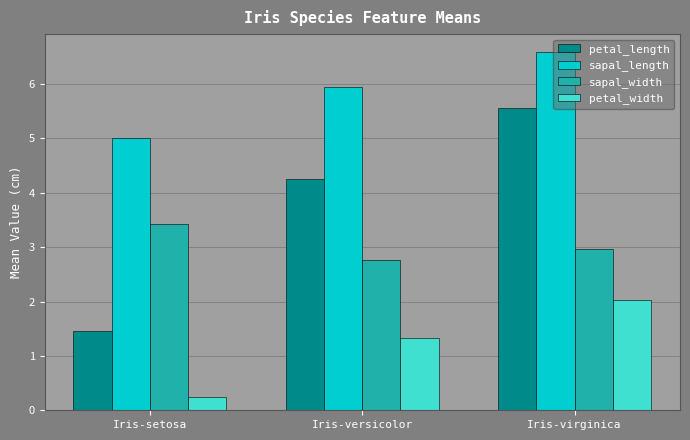

Does the chart contain stacked bars?

No